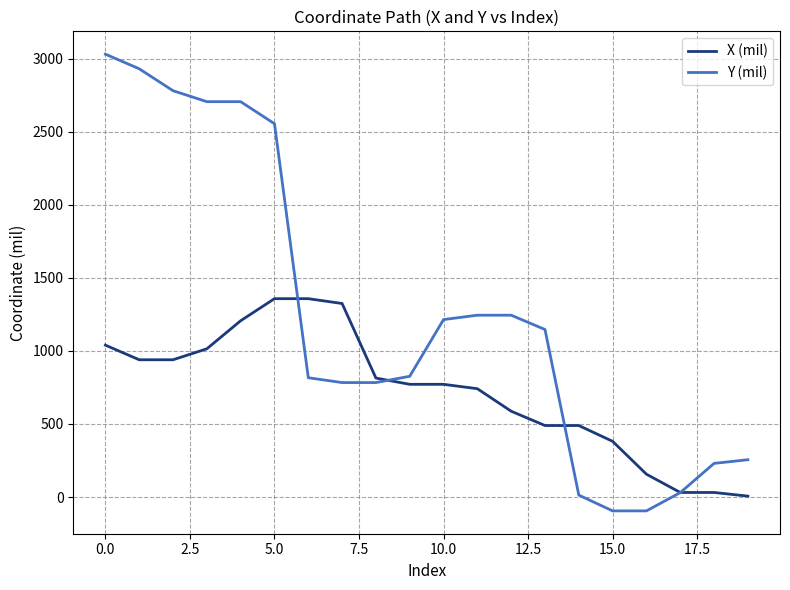

Which series has the largest range (max minus min)?

Y (mil)